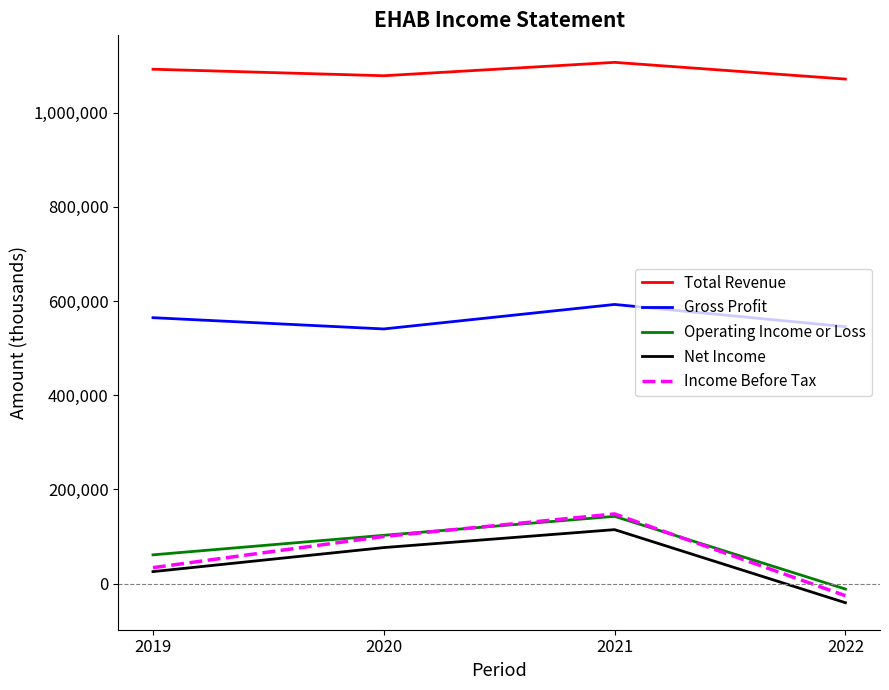

What is the spread (max minus min) of values at 2019?

1066400